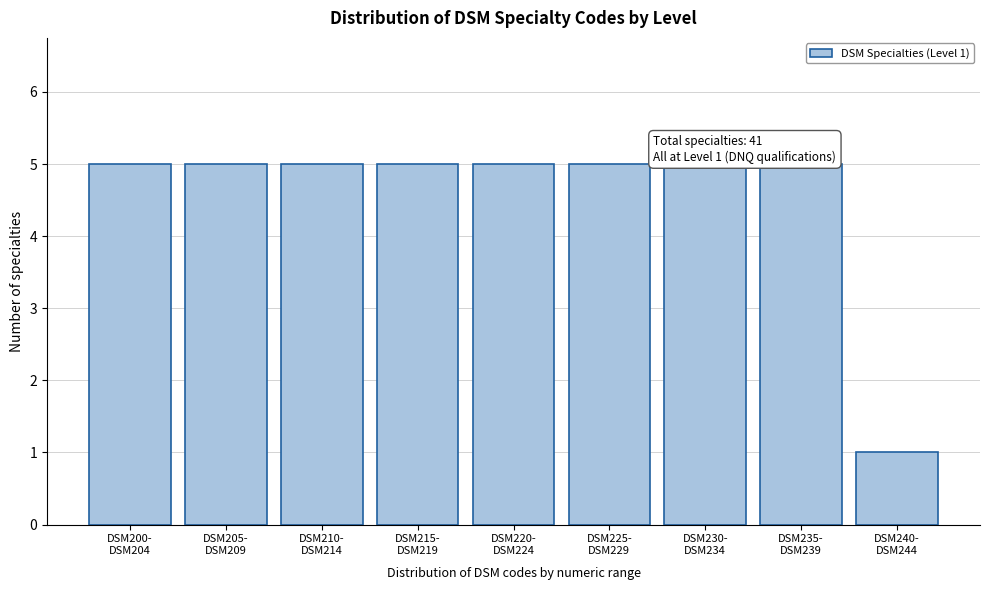

Reading right to left, what are all the values shown in this chart?

1	5	5	5	5	5	5	5	5